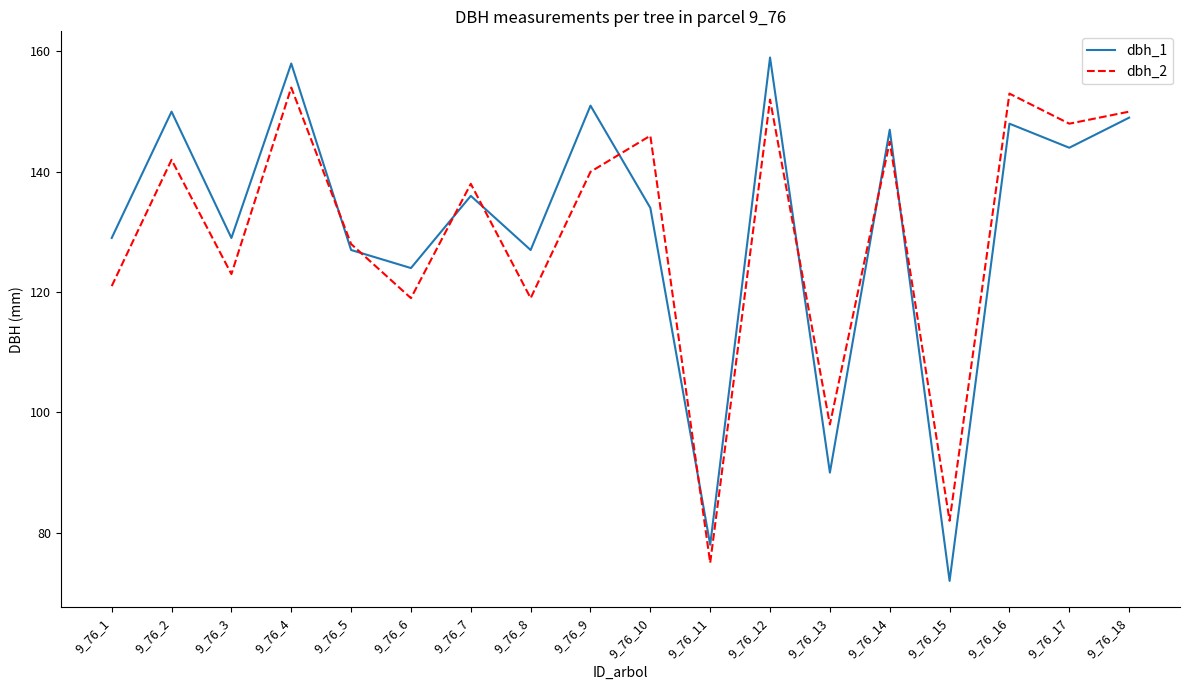

At which category does dbh_1 reach its first local valley?

9_76_3